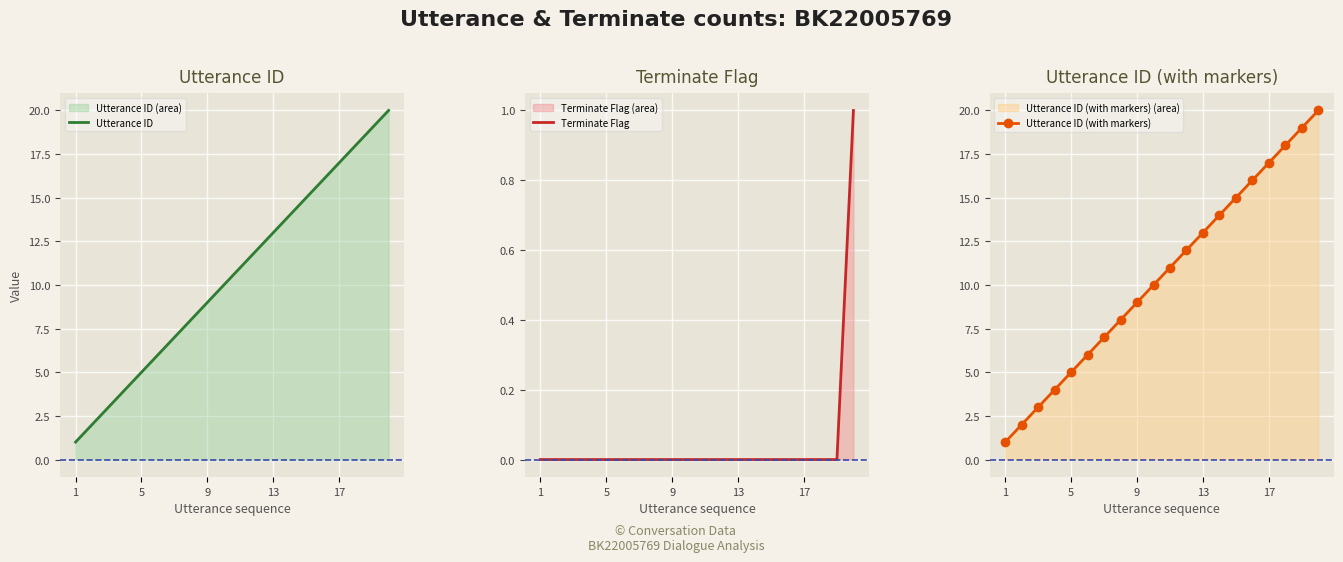

True or false: Utterance ID (with markers) has more than 1 points higher than both neighbors.

False